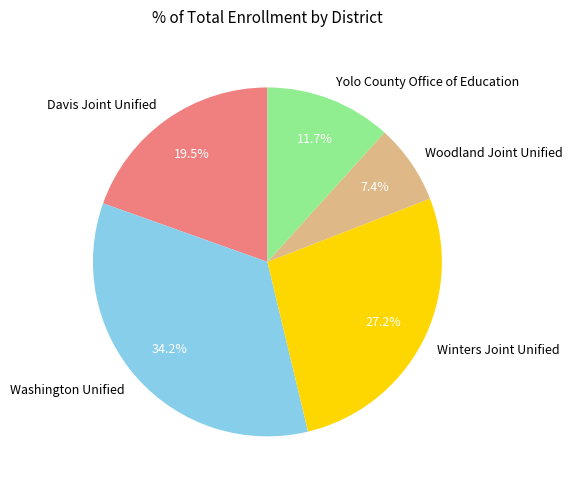

Which slice is the largest?

Washington Unified